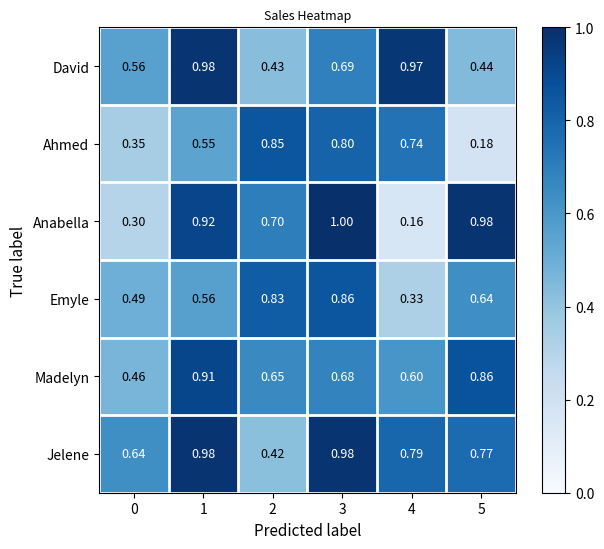

At 2, list the series in order from largest to smallest.

Ahmed, Emyle, Anabella, Madelyn, David, Jelene